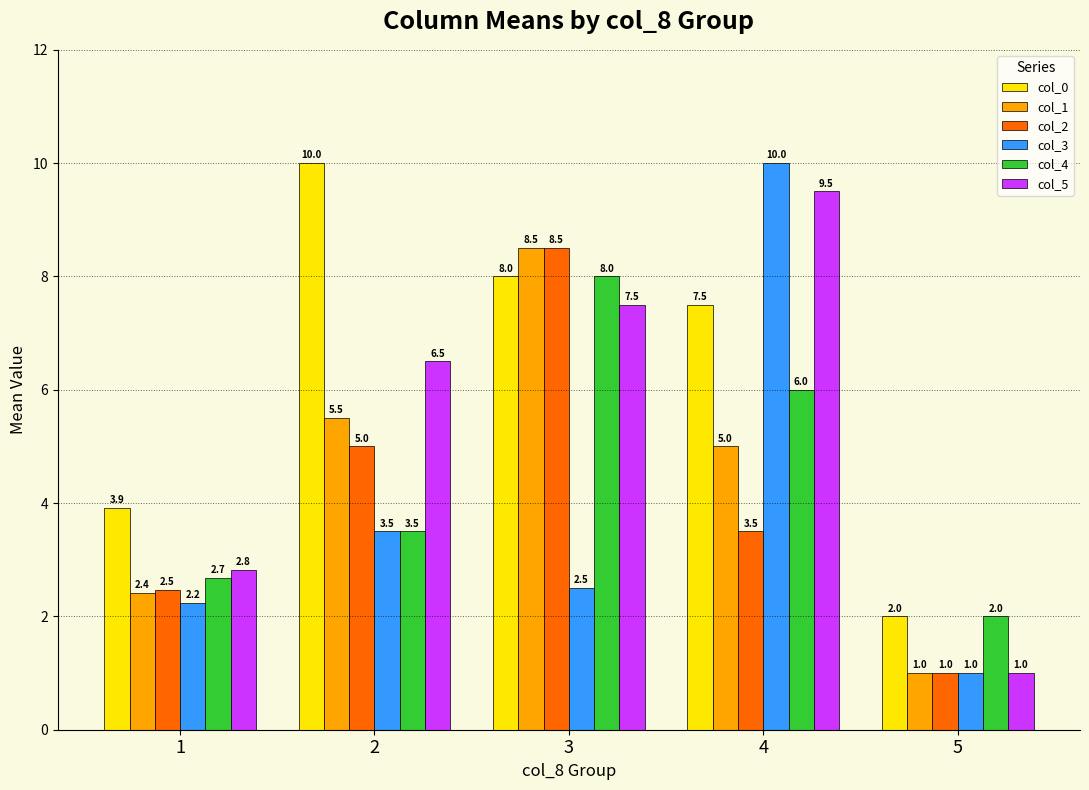

What is the smallest value displayed?

1.0